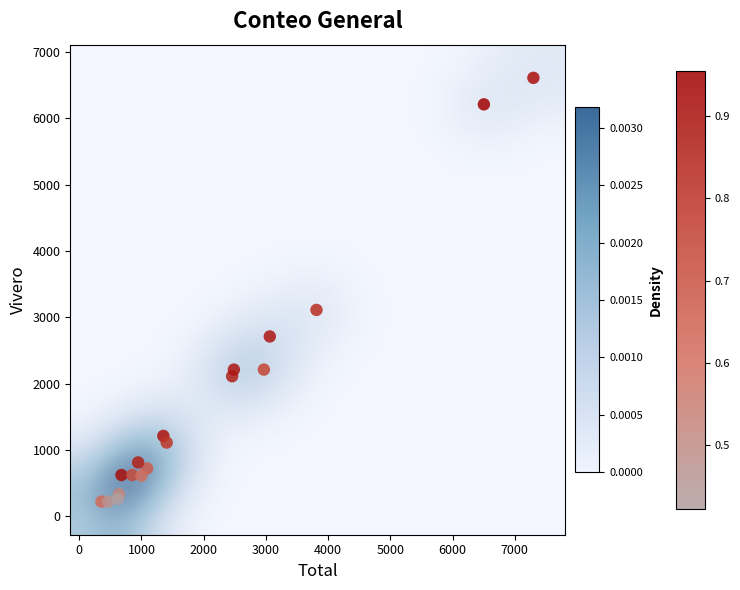

What Y value in the scatter plot is closest to 3416?

3111